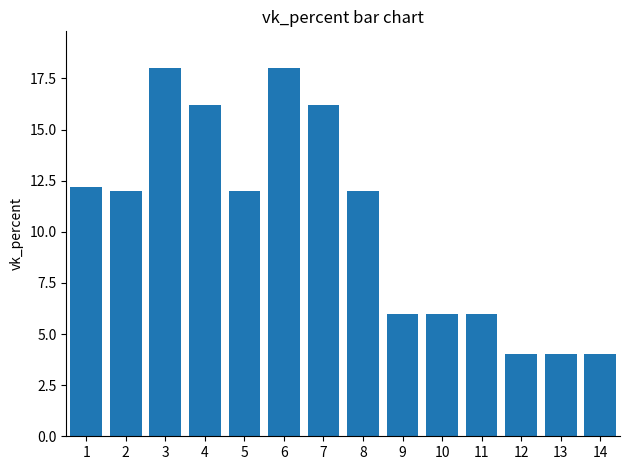

Are the bars grouped side by side (vs. stacked)?

No